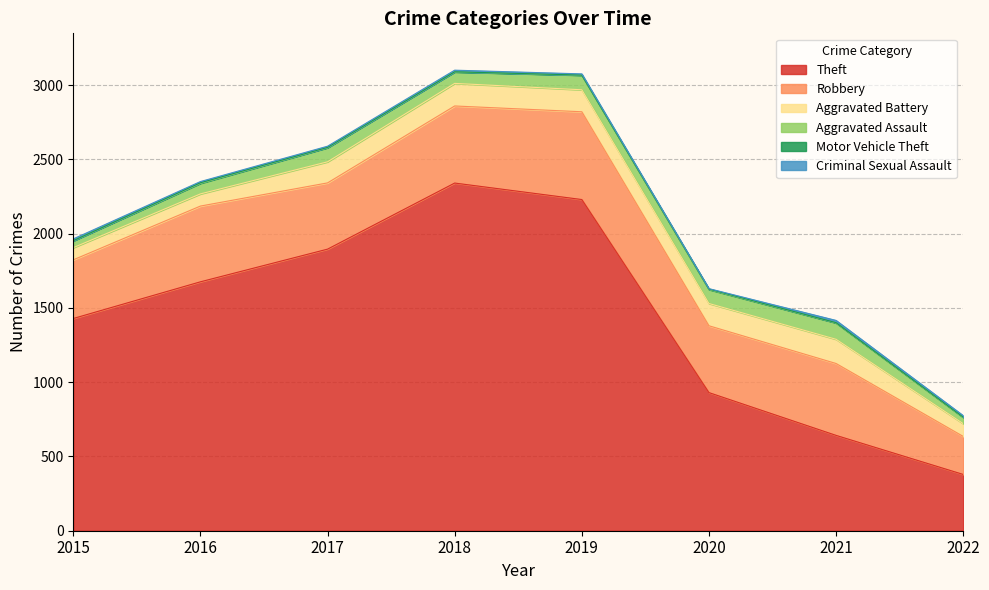

What is the value of the Robbery point at the 7th from the left?

484